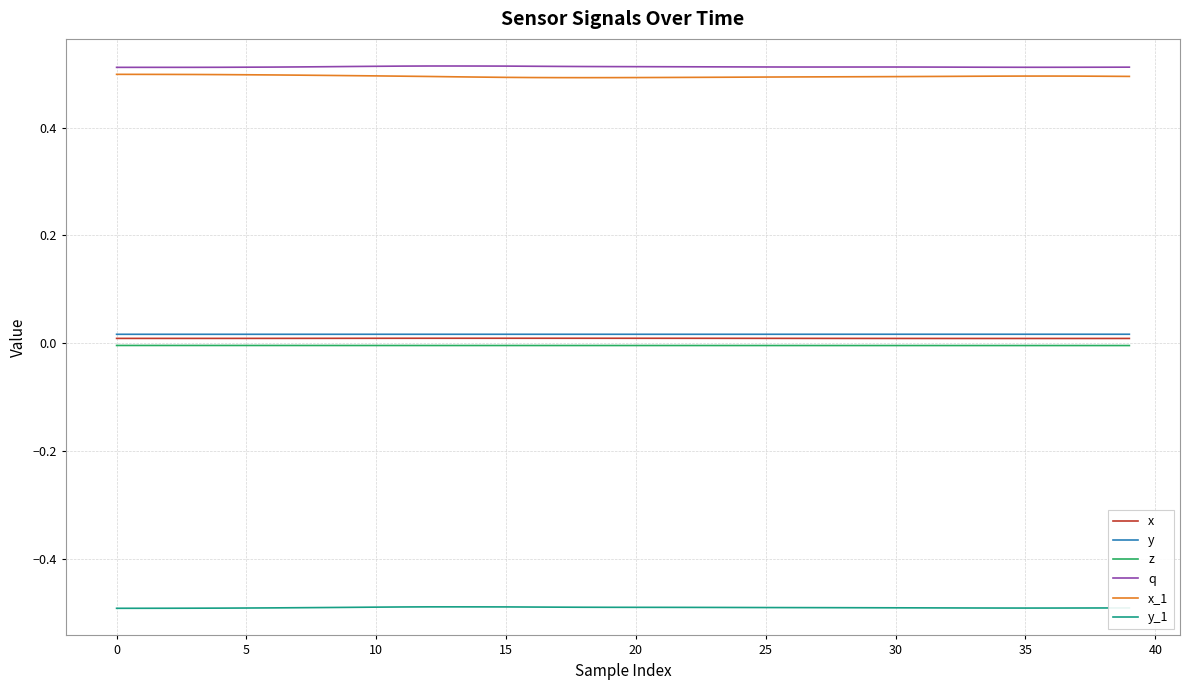

True or false: z and y cross at least once.

False